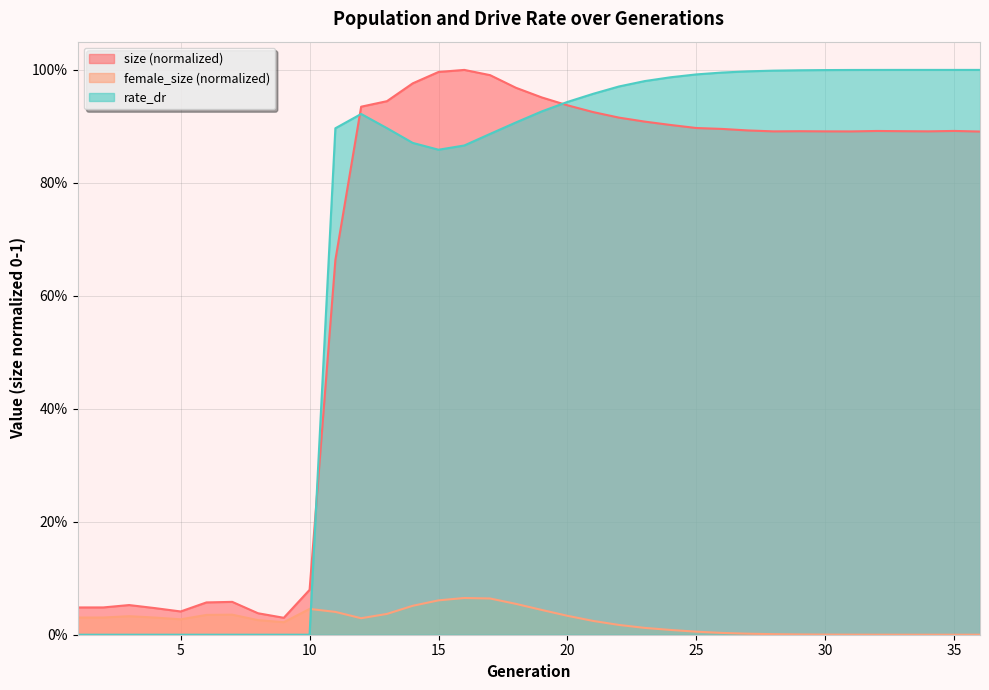

What is the total value across all series at 16?

1.9